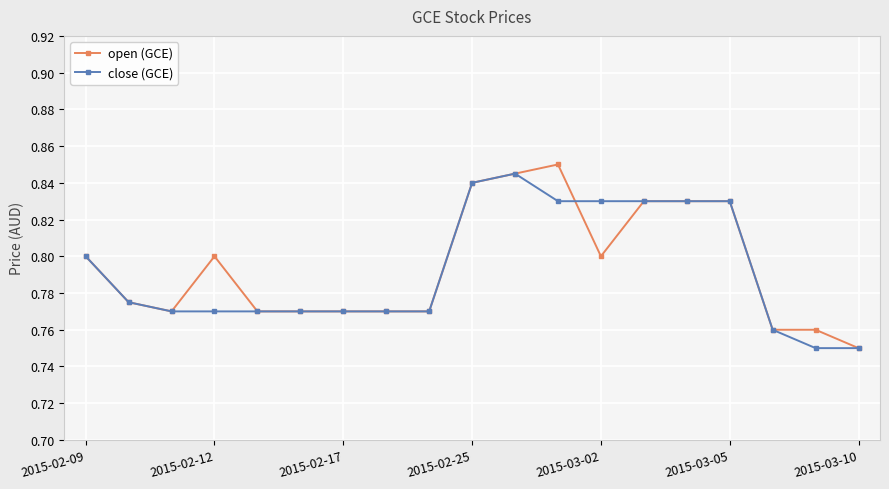

Is this an area chart (filled region under the line)?

No